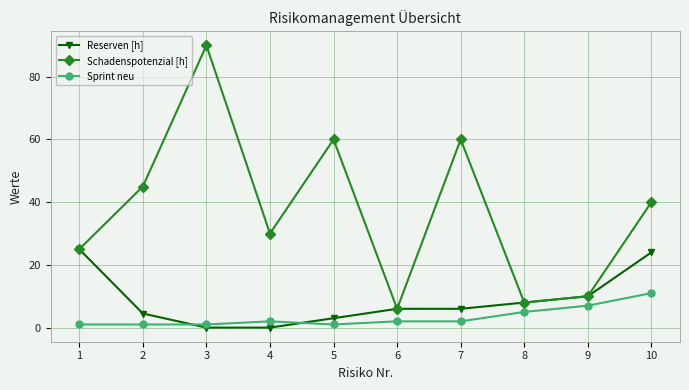

Which label corresponds to the largest value in the chart?

3